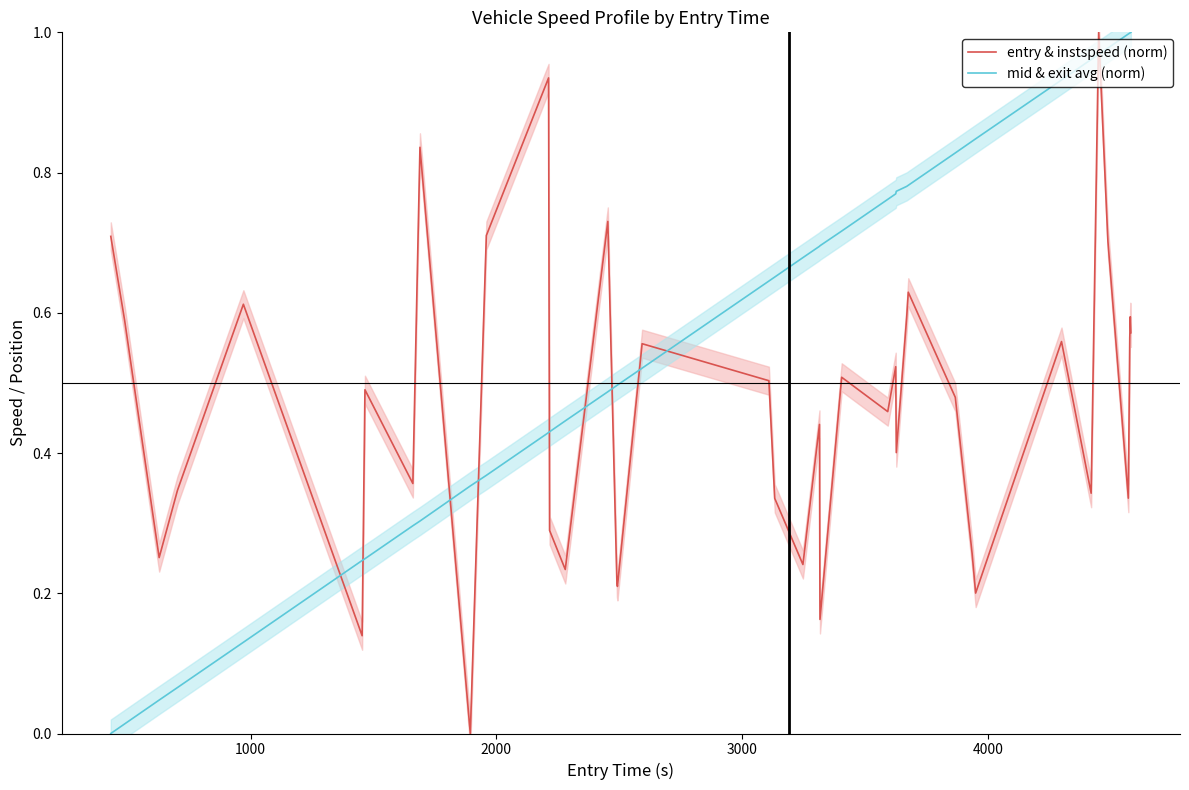

How many times do mid & exit avg (norm) and entry & instspeed (norm) cross each other?

11